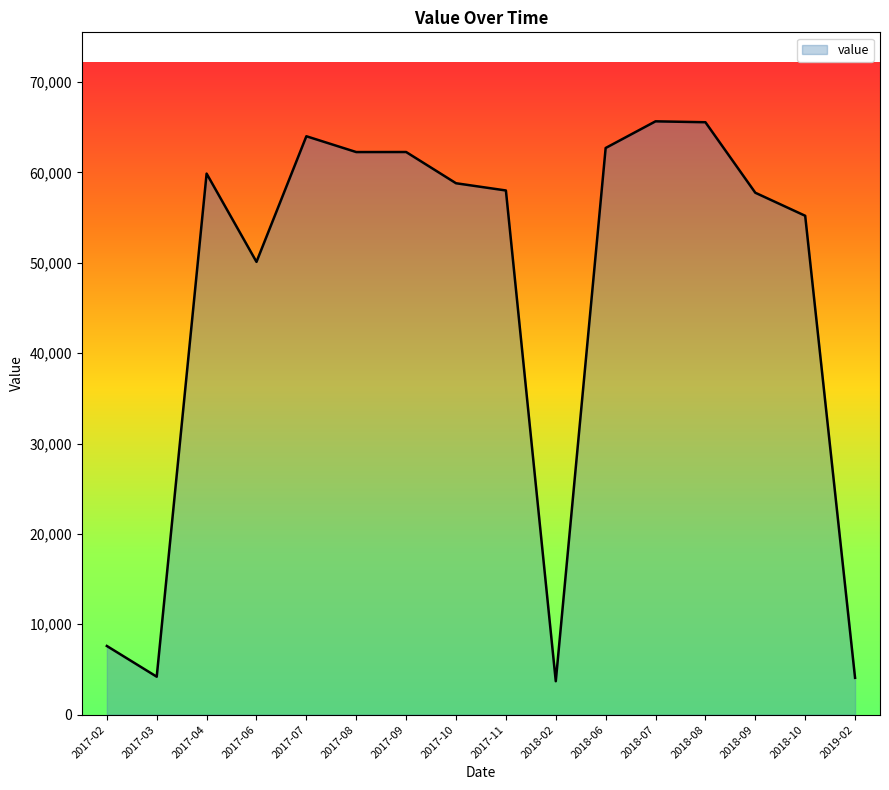

The value at 2018-06 is 32231. True or false?

False